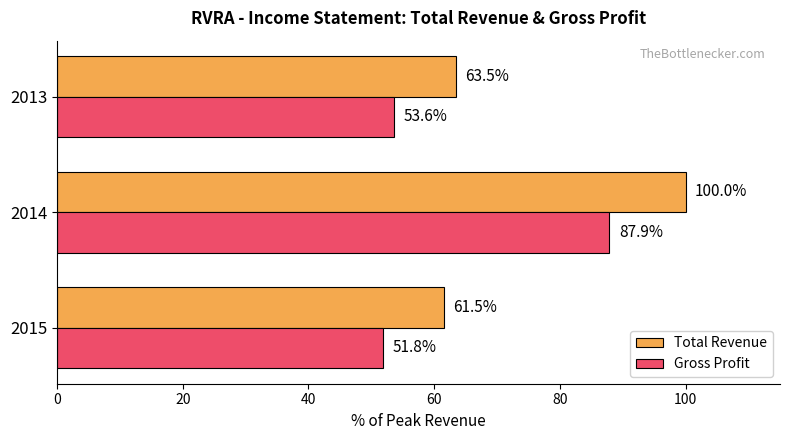

Which label corresponds to the smallest value in the chart?

2015